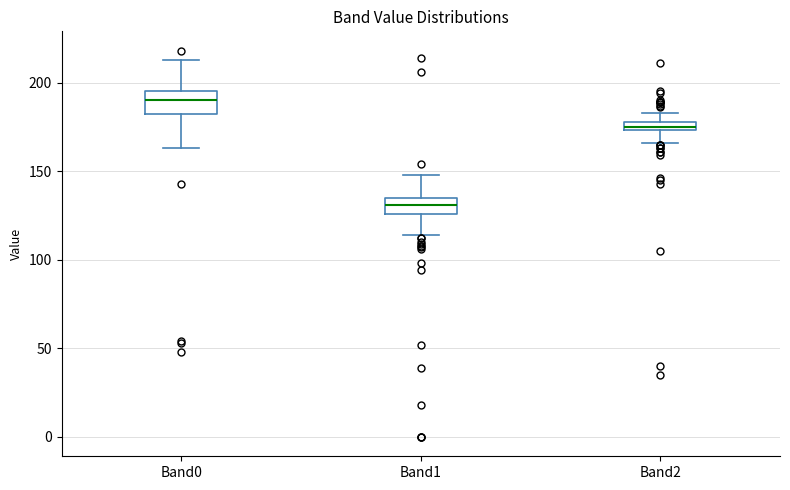

Where does the lower whisker of the box for Band2 end on the y-axis? The values are not printed on the chart, so give them approximately, as read against the axis.

165